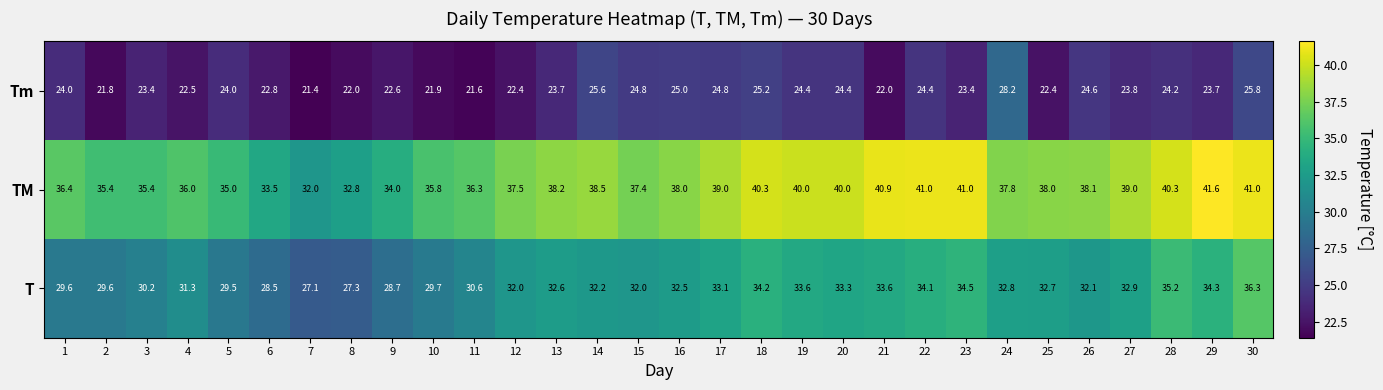

The Tm series shows 23.7 at 29. True or false?

True